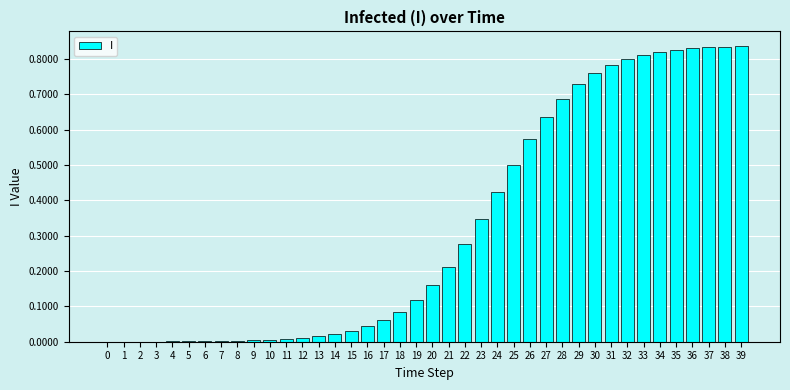

The value at 26 is 0.1. True or false?

False